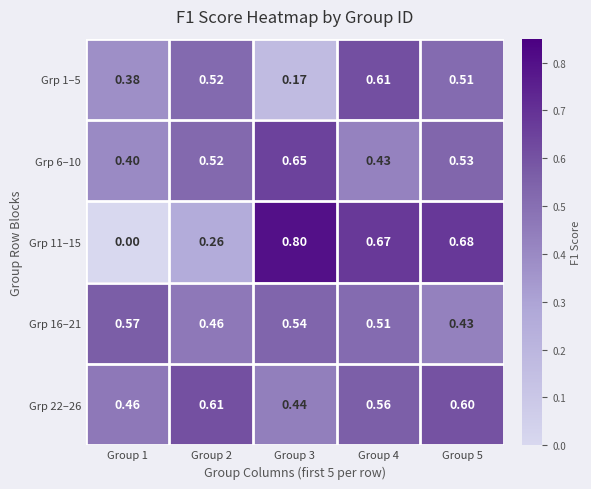

Is the value of Grp 22–26 at Group 4 greater than the value of Grp 11–15 at Group 3?

No